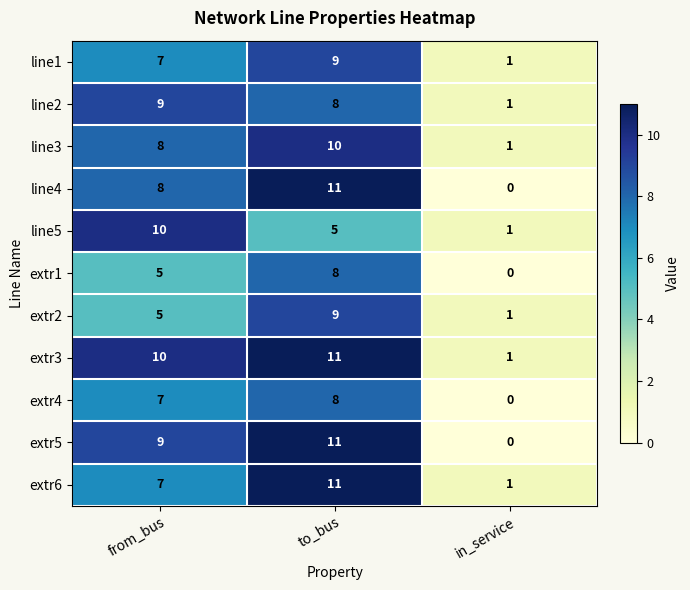

True or false: line4 has a value of 8 at from_bus.

True